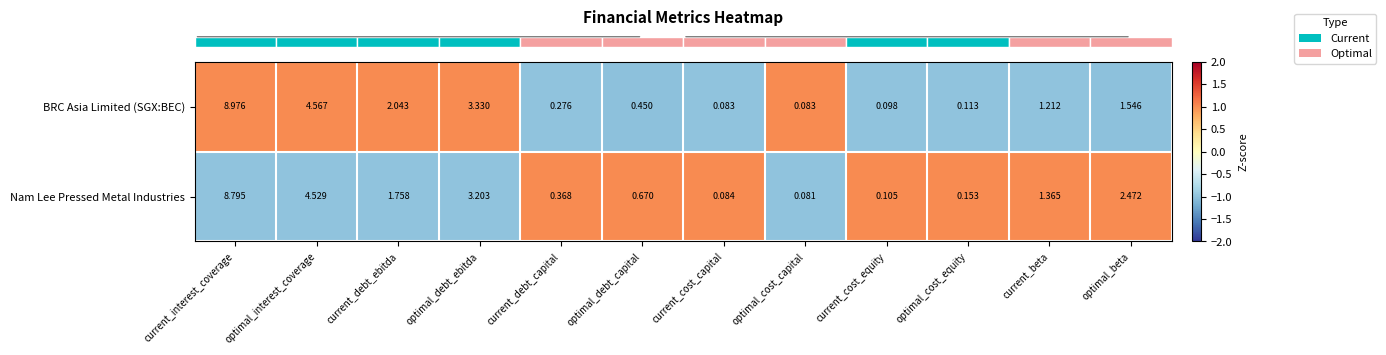

At which label does Nam Lee Pressed Metal Industries reach its minimum?

optimal_cost_capital